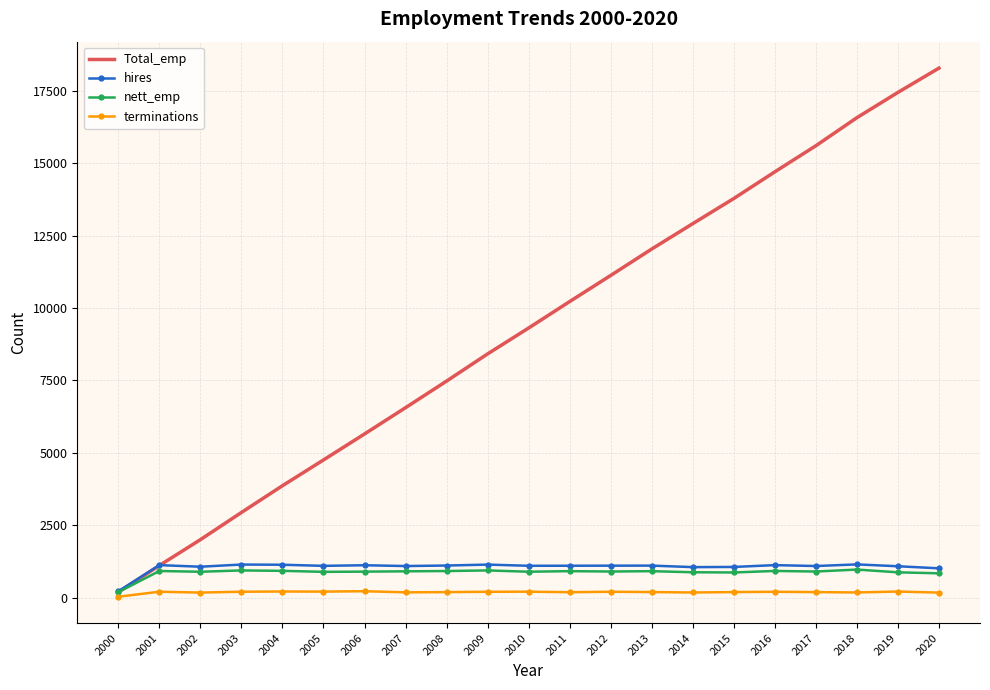

Which series changed the most between 2008 and 2019?

Total_emp